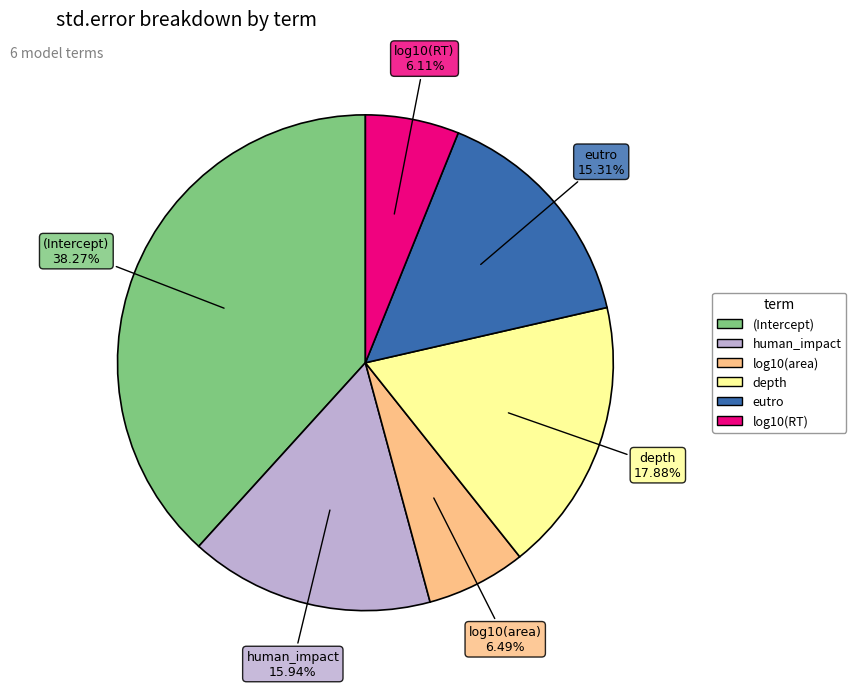

What percentage is the depth slice, to the nearest percent?

18%